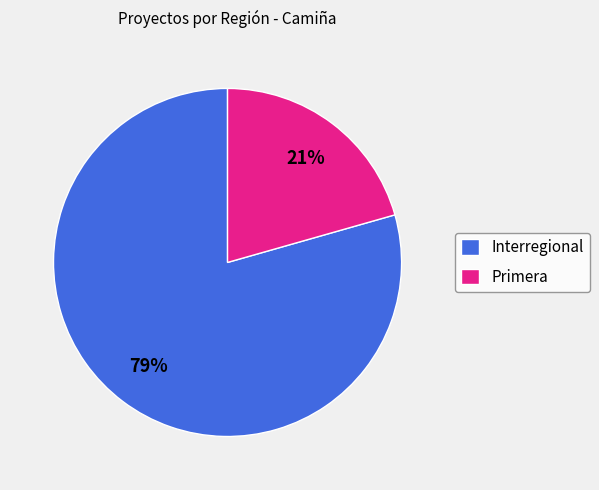

Count the number of slices in the pie.

2